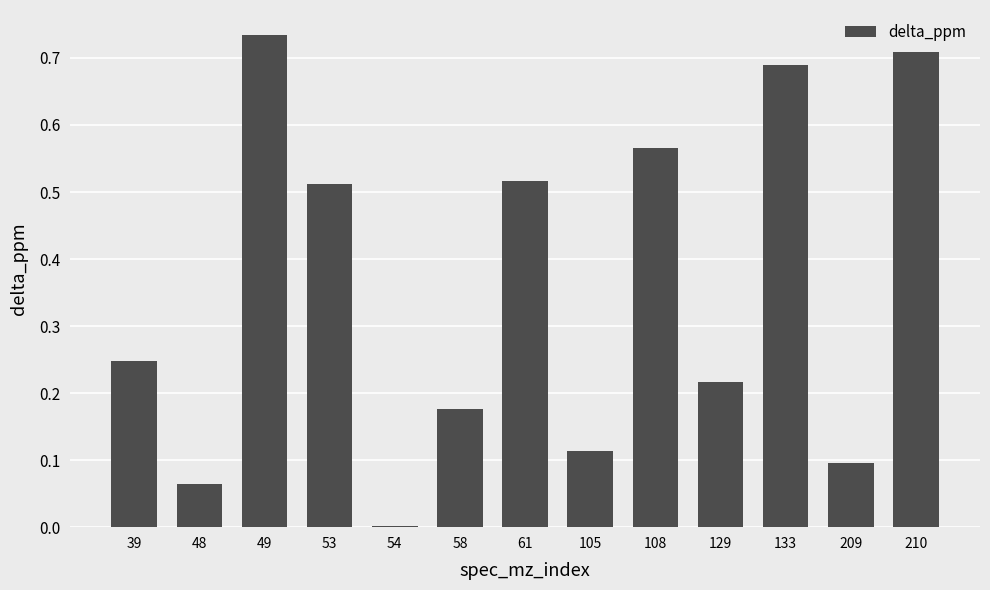

The value at 108 is 1.0. True or false?

False